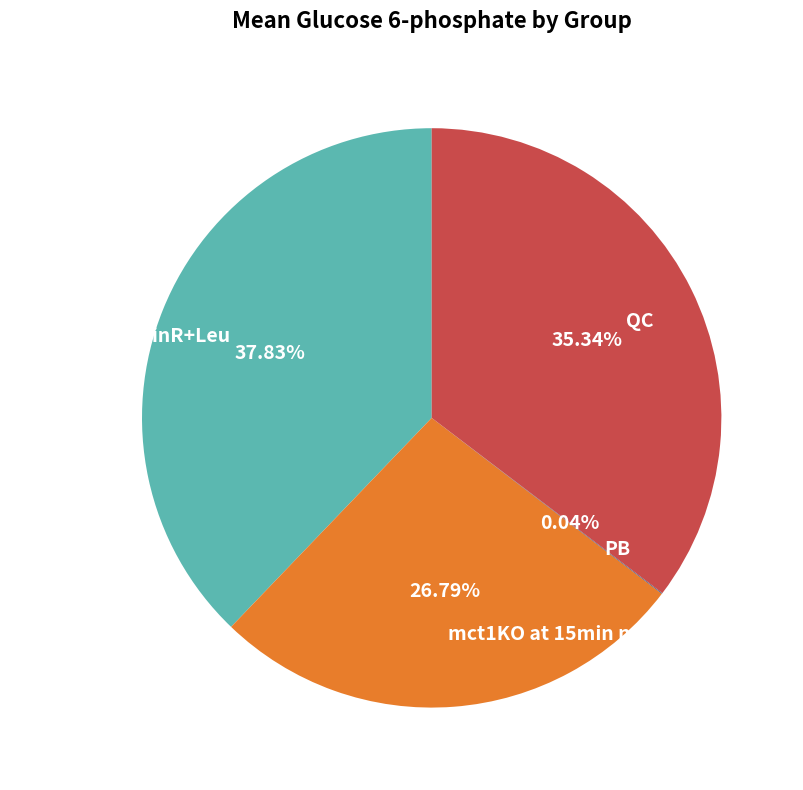

Do WT at 15min minR+Leu and QC together represent more than half of the pie?

Yes